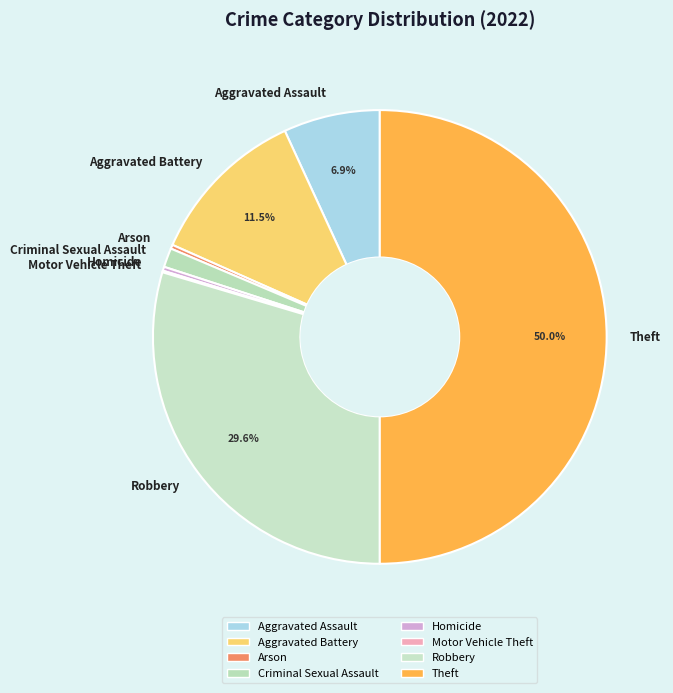

Which slice is the largest?

Theft